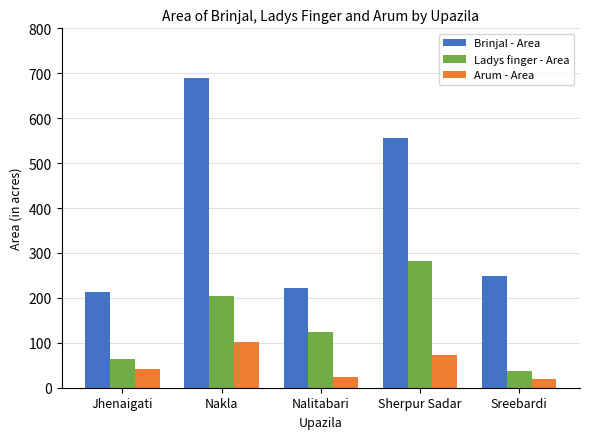

Reading left to right, extract all data points from this chart.

Brinjal - Area: 213	690	222	555	249
Ladys finger - Area: 63	204	123	281	38
Arum - Area: 42	102	24	72	20